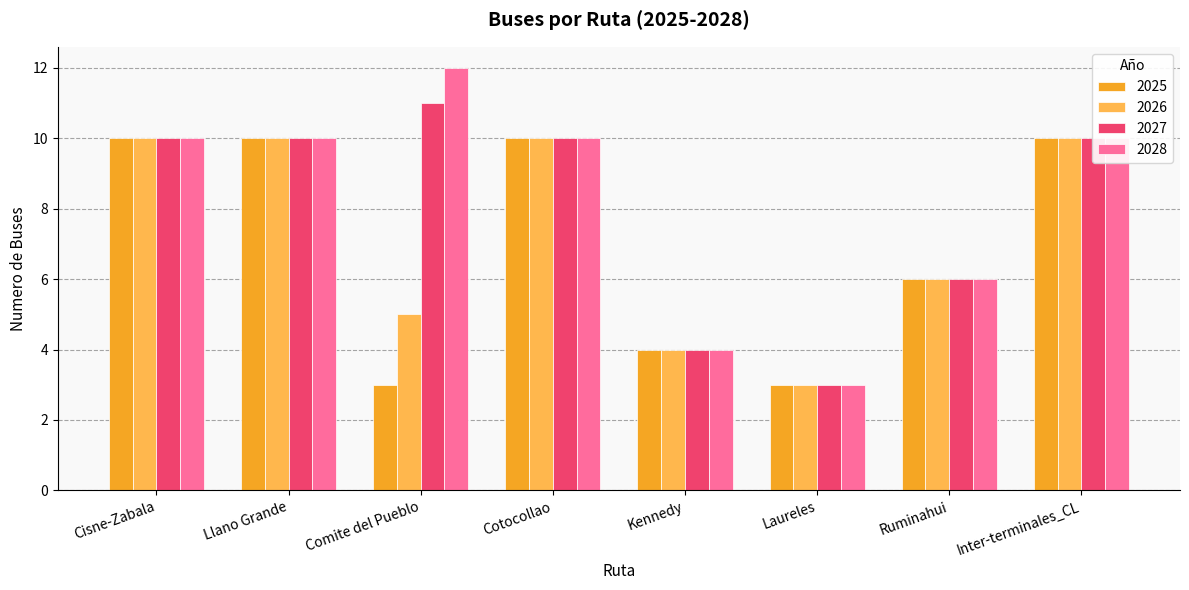

Which series has the largest range (max minus min)?

2028